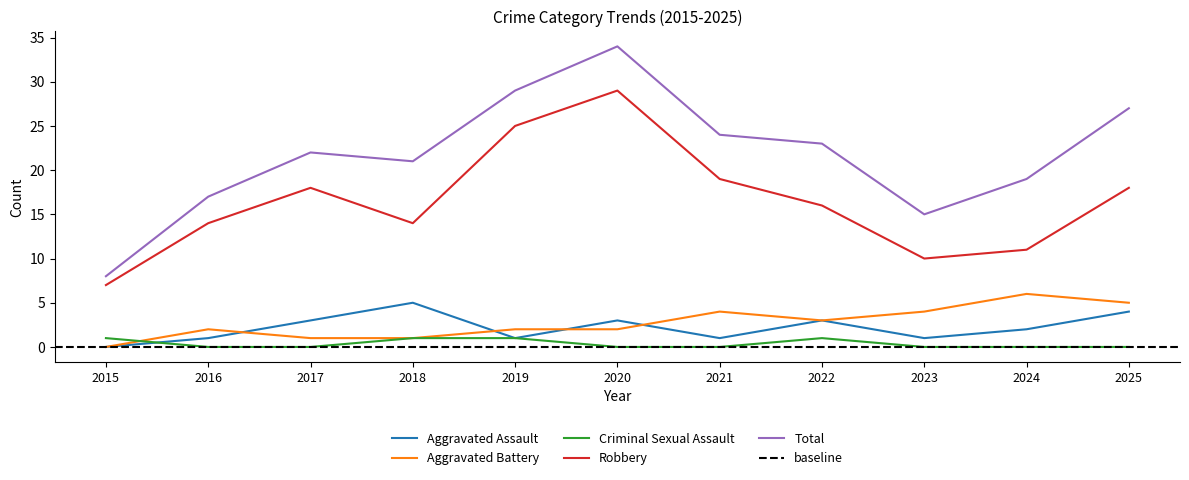

Reading left to right, list all the values displayed in this chart.

Aggravated Assault: 2015=0	2016=1	2017=3	2018=5	2019=1	2020=3	2021=1	2022=3	2023=1	2024=2	2025=4
Aggravated Battery: 2015=0	2016=2	2017=1	2018=1	2019=2	2020=2	2021=4	2022=3	2023=4	2024=6	2025=5
Criminal Sexual Assault: 2015=1	2016=0	2017=0	2018=1	2019=1	2020=0	2021=0	2022=1	2023=0	2024=0	2025=0
Robbery: 2015=7	2016=14	2017=18	2018=14	2019=25	2020=29	2021=19	2022=16	2023=10	2024=11	2025=18
Total: 2015=8	2016=17	2017=22	2018=21	2019=29	2020=34	2021=24	2022=23	2023=15	2024=19	2025=27